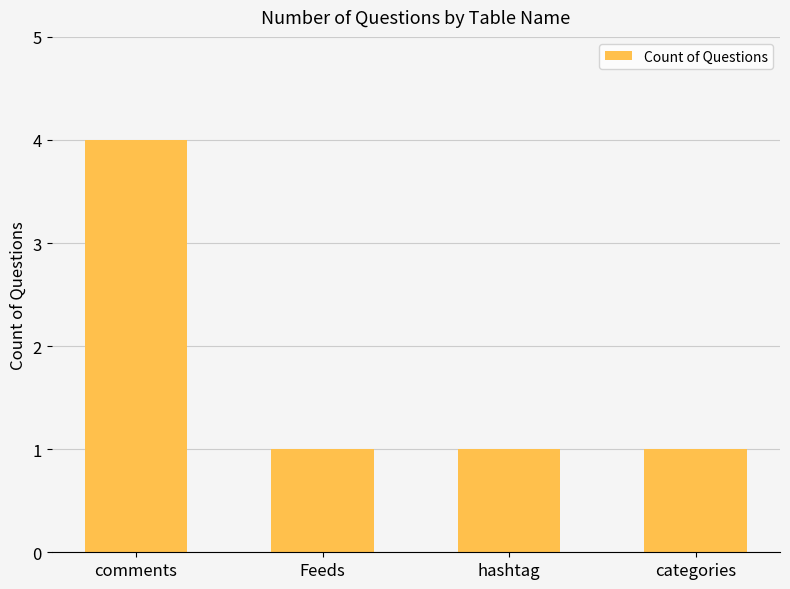

What is the ratio of the value at comments to the value at Feeds?

4.0